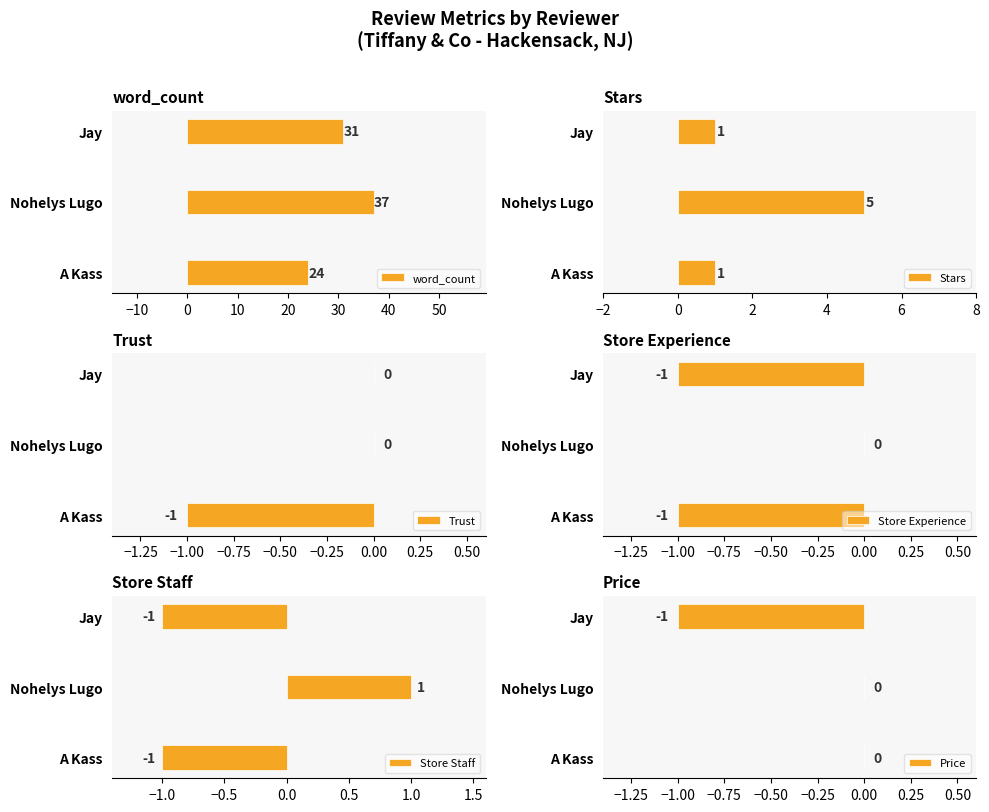

What is the value of the Store Experience bar at the 1st from the left?

-1